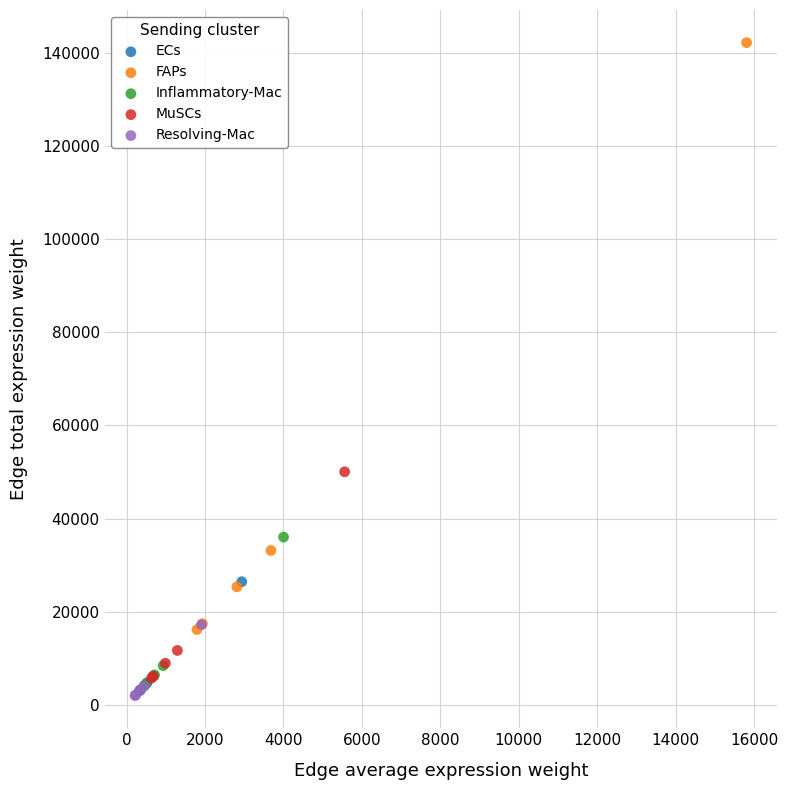

Which series has the largest Y range (max minus min)?

FAPs